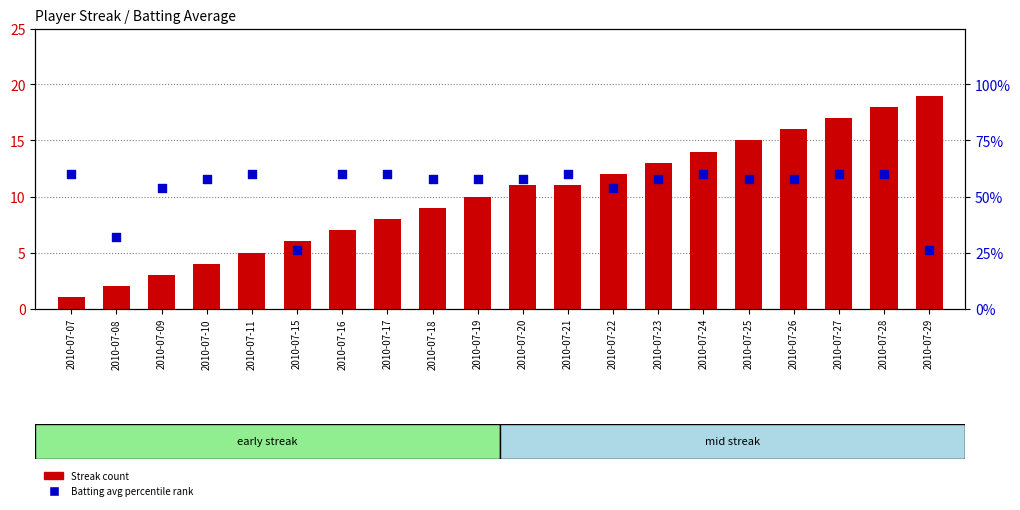

At which category is the sum across all series the highest?

2010-07-28